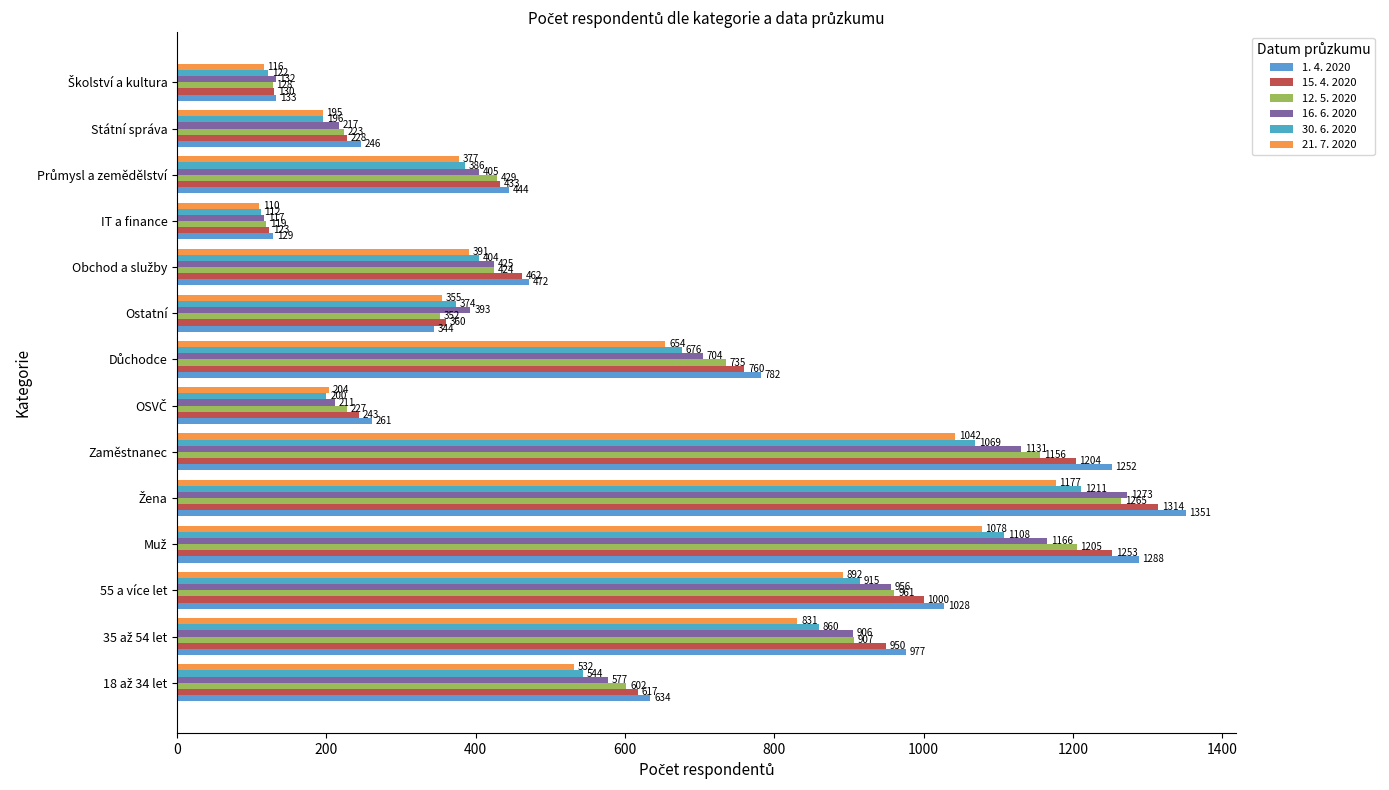

At how many categories does at least one series exceed 450?

8